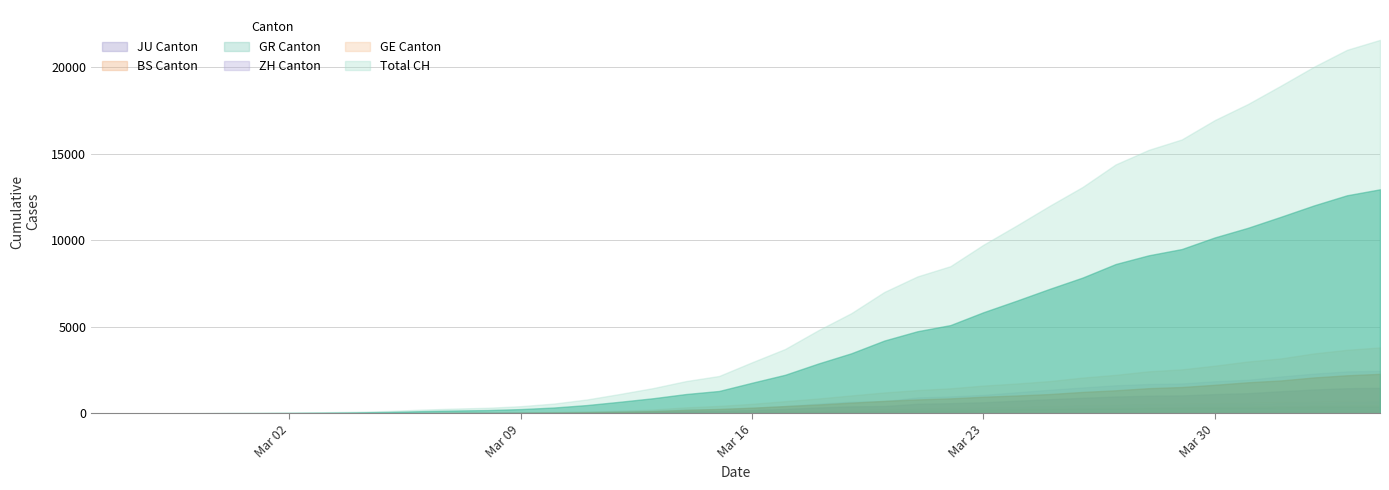

Which category has the highest value in the ZH series?

2020-04-04